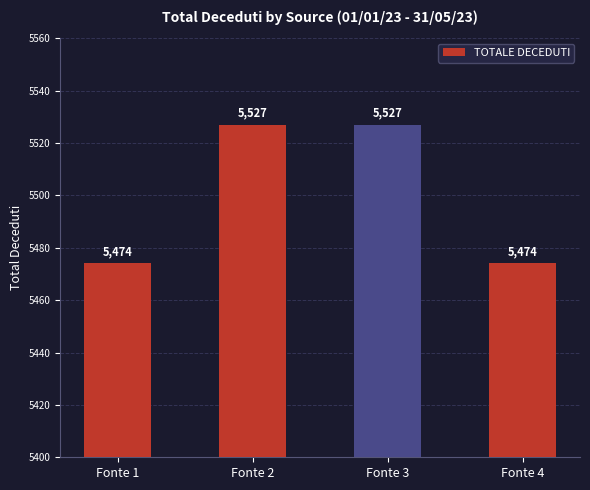

What is the difference between the values at Fonte 3 and Fonte 1?

53